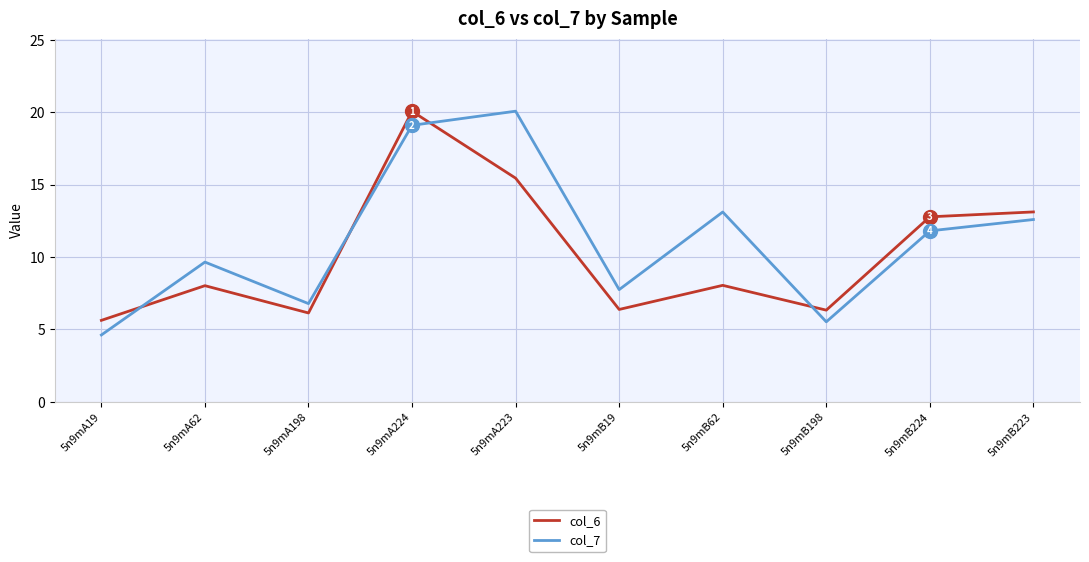

What position from the left is 5n9mA62?

2